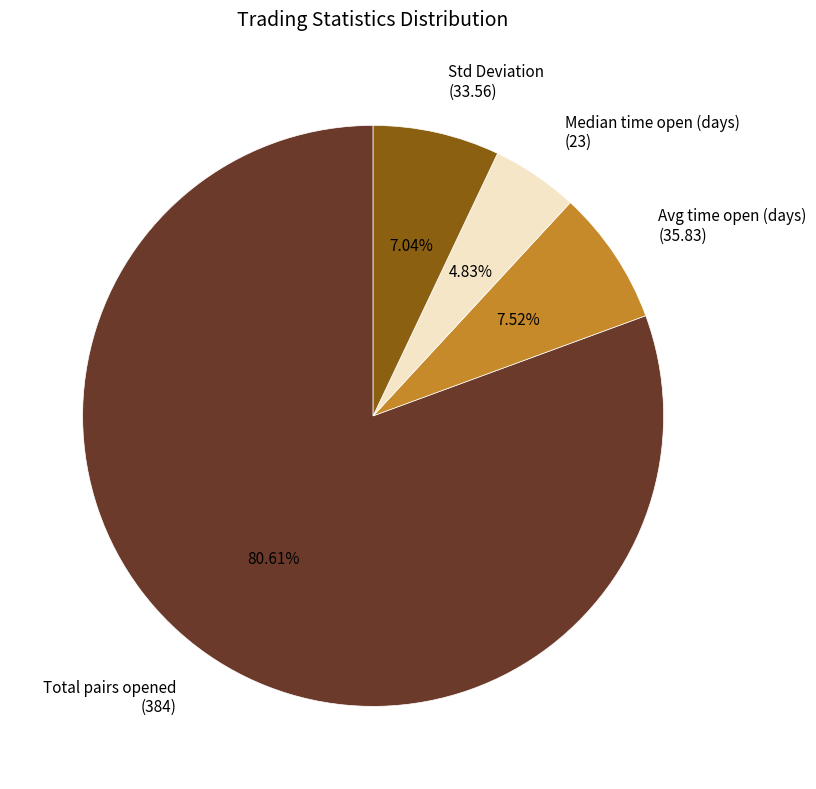

Between Total pairs opened (384) and Avg time open (days) (35.83), which is larger?

Total pairs opened (384)